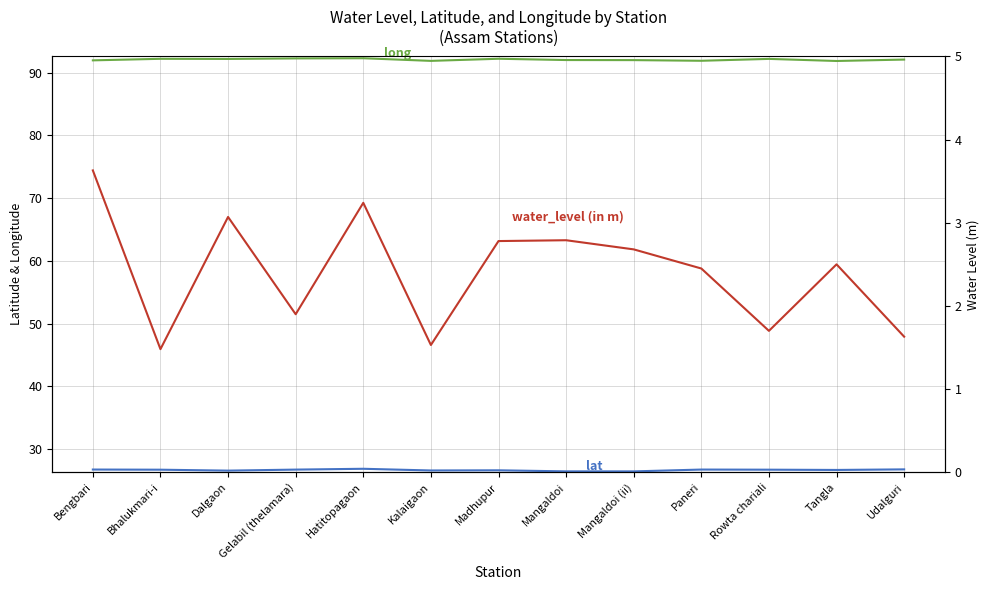

At which category is the sum across all series the highest?

Hatitopagaon